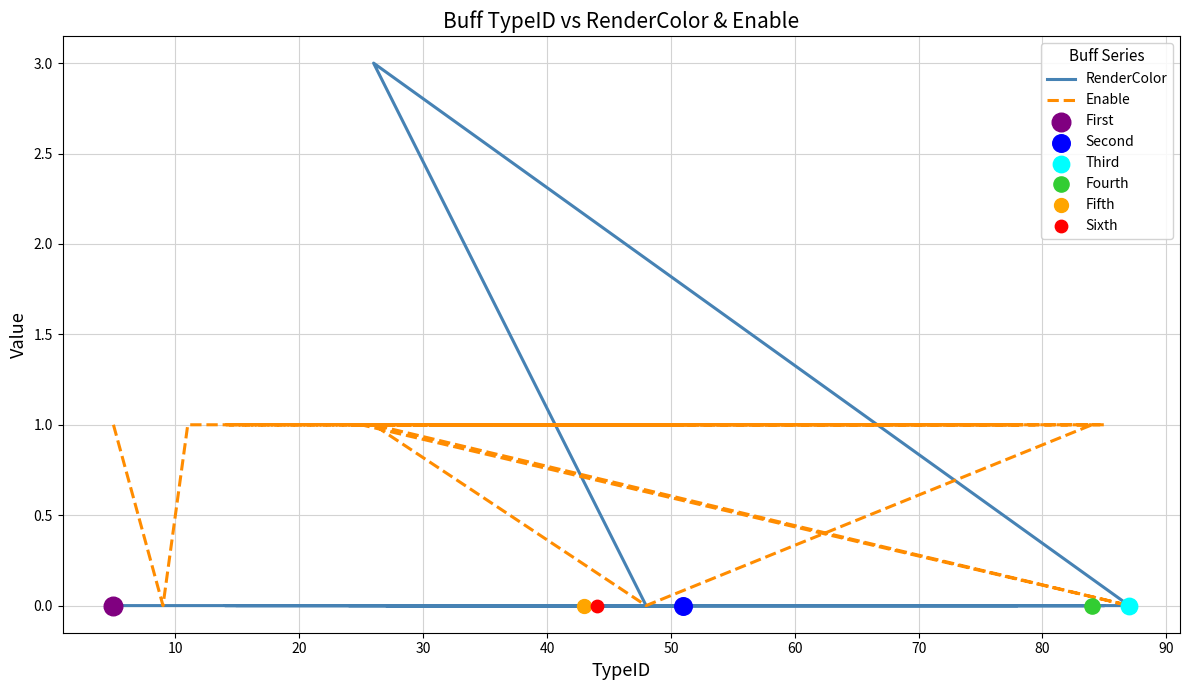

Which series reaches the minimum Y coordinate?

RenderColor